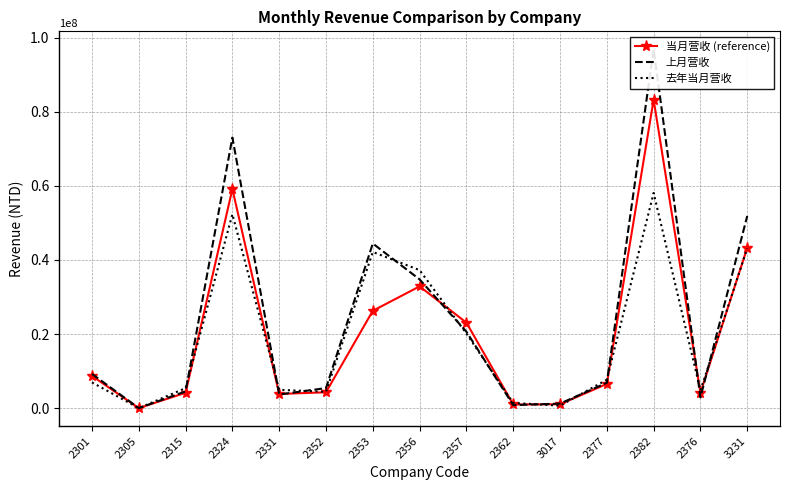

Where is 当月营收 (reference) nearest to the value 41620367?

3231